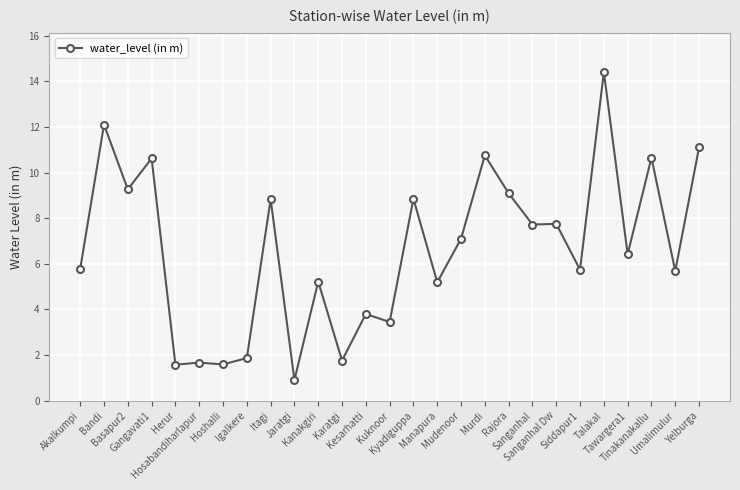

At which category does the data reach its first local peak?

Bandi